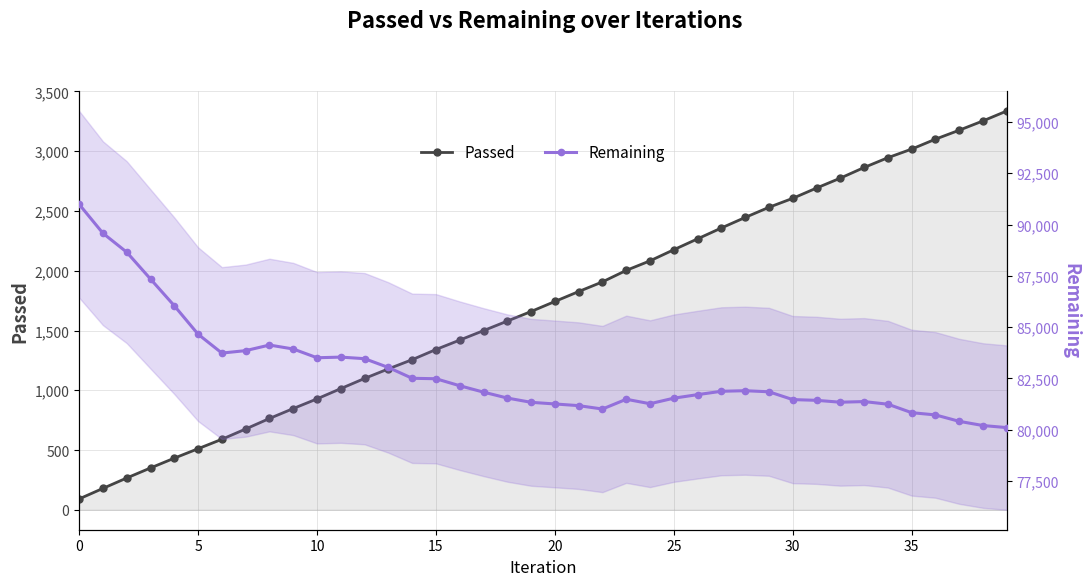

True or false: Remaining has more than 2 interior local peaks.

True